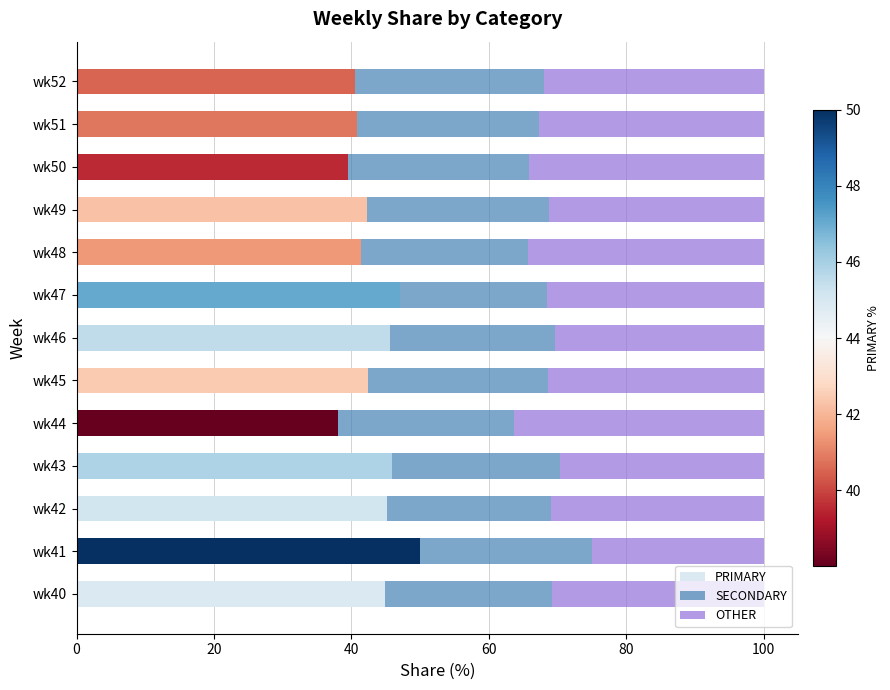

What is the difference between the maximum and minimum values in the PRIMARY series?

12.0